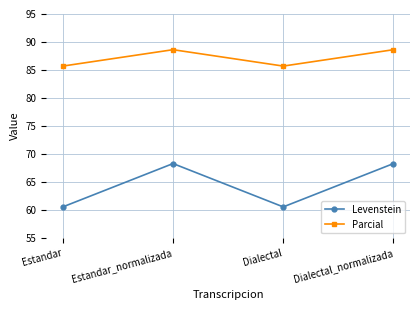

What is the difference between the maximum and minimum values in the Levenstein series?

7.7